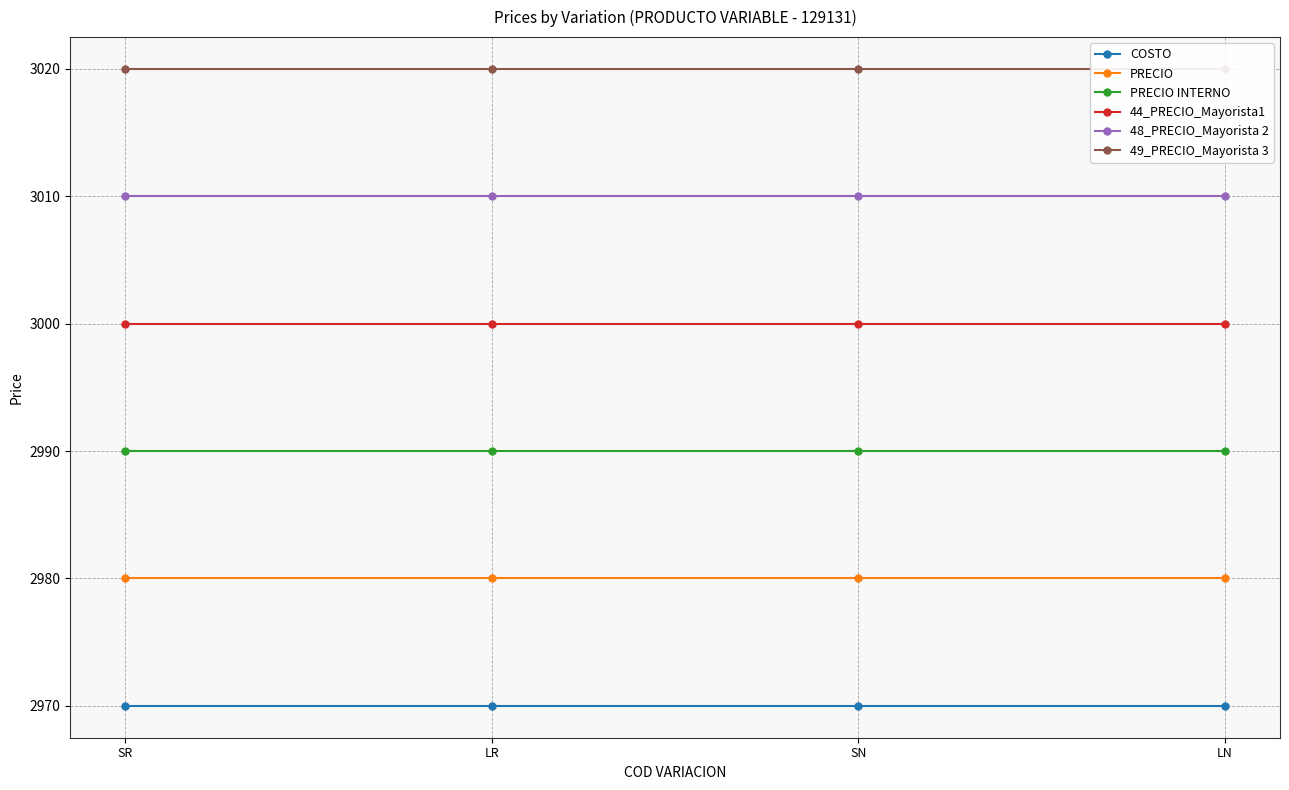

True or false: COSTO has a value of 2970 at SR.

True